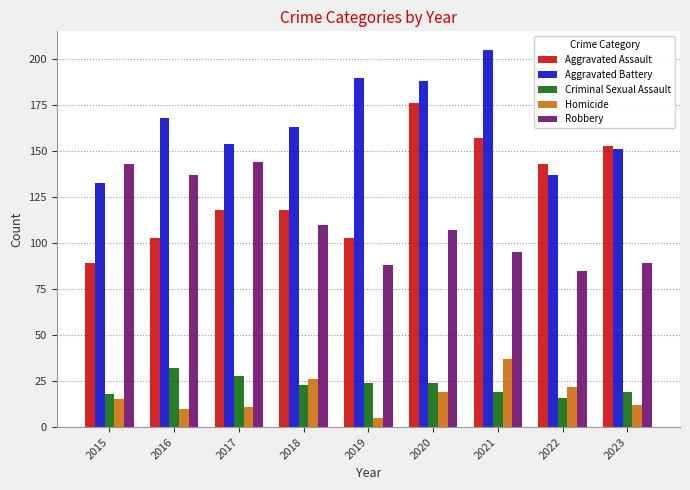

At which category does the chart reach its minimum across all series?

2019